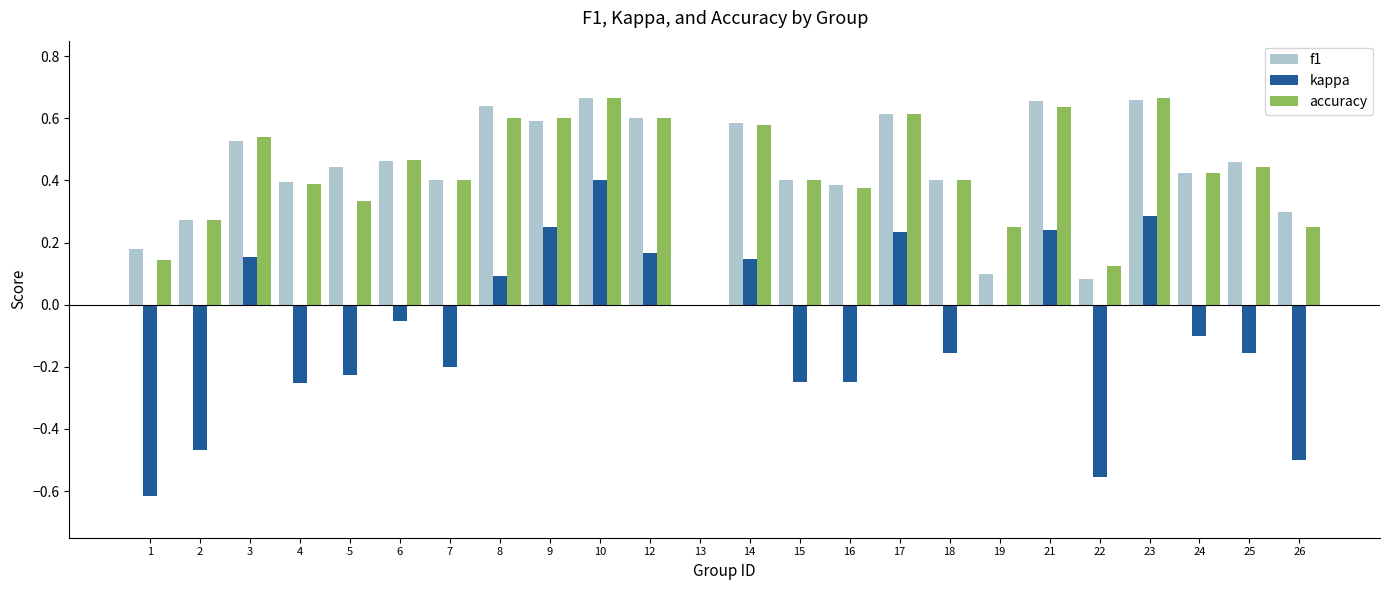

Between 19 and 21, which series saw the biggest shift?

f1